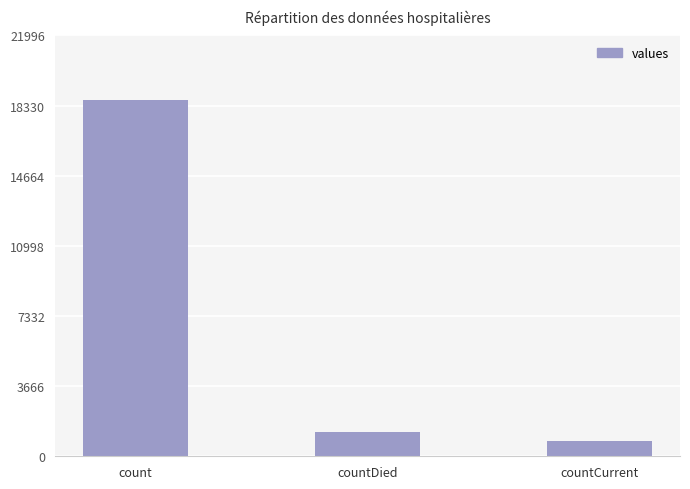

What is the label of the 2nd bar from the right?

countDied